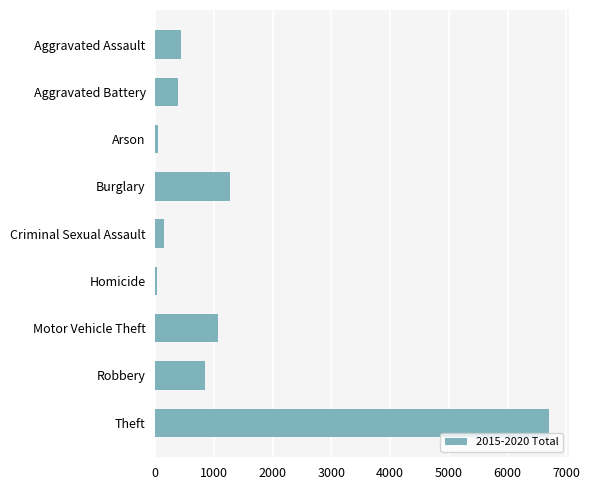

Where is the data nearest to the value 3366?

Burglary